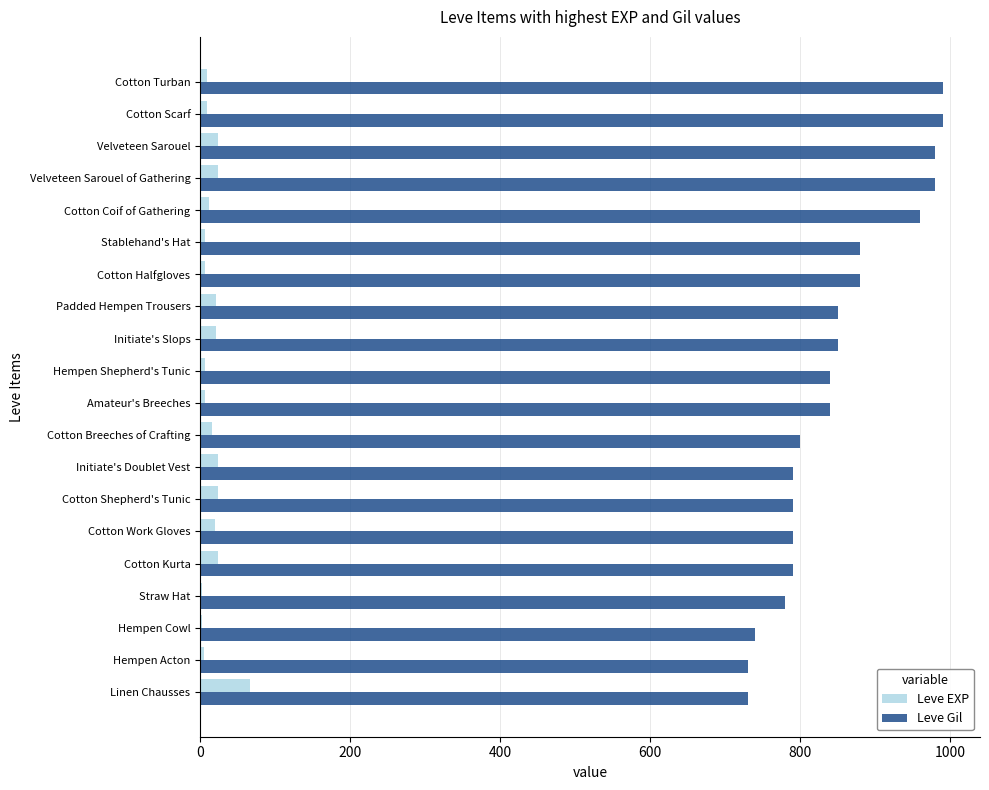

What is the average value of the Leve EXP series?

16